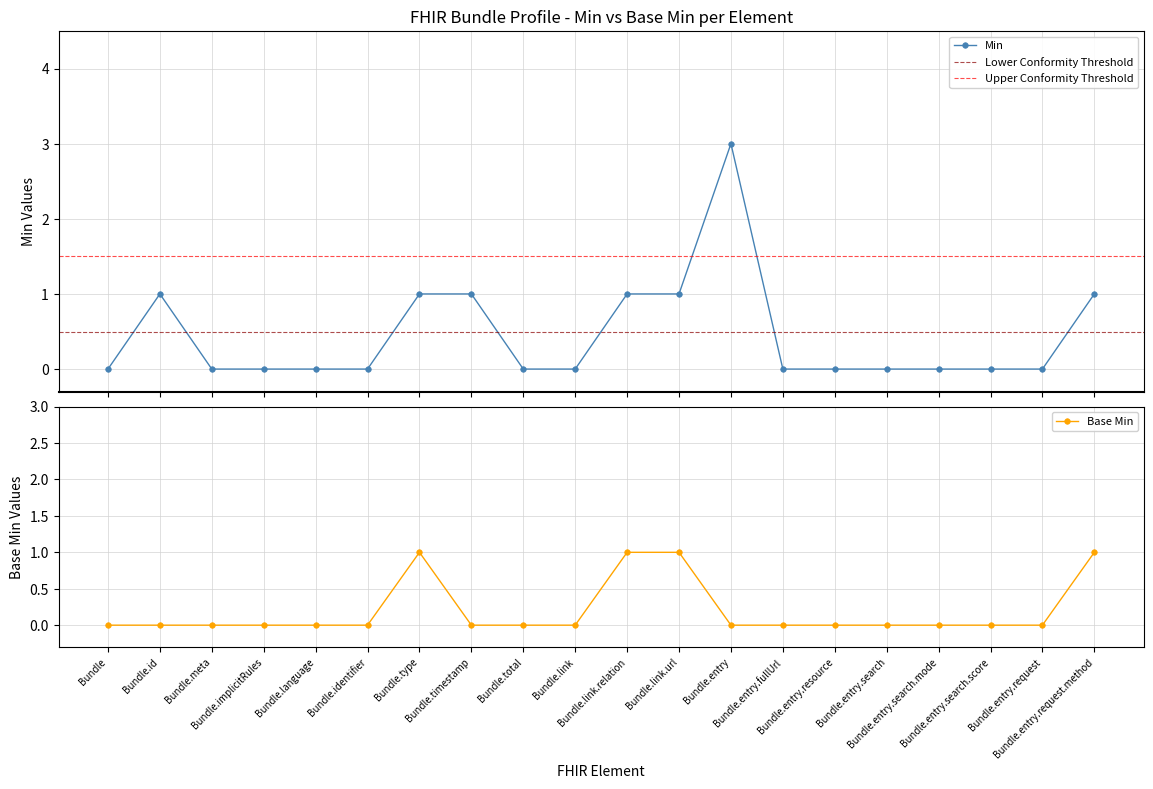

At which label does Min reach its peak?

Bundle.entry